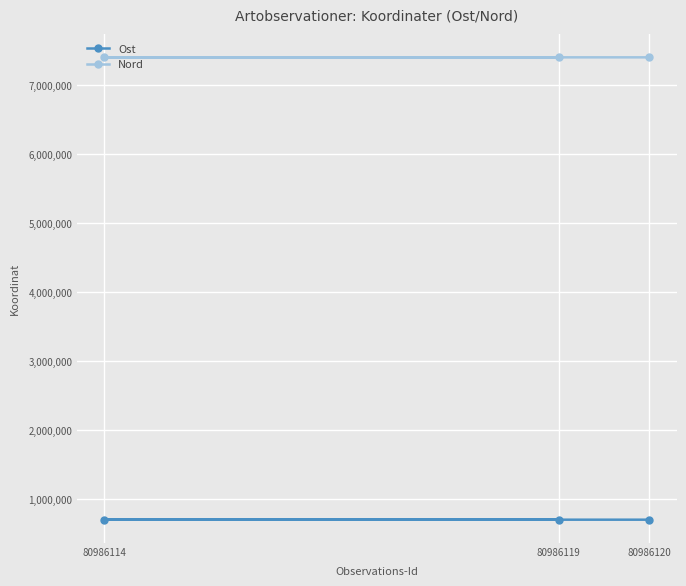

True or false: Ost has a value of 707406.1 at 80986114.

True